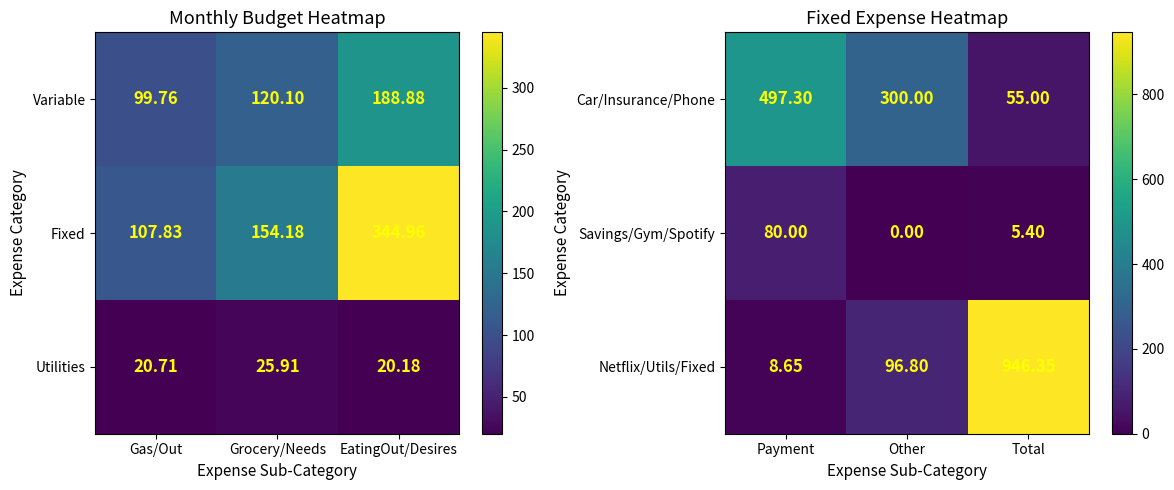

What is the sum of the Netflix/Utils/Fixed values at Payment and Total?

955.0